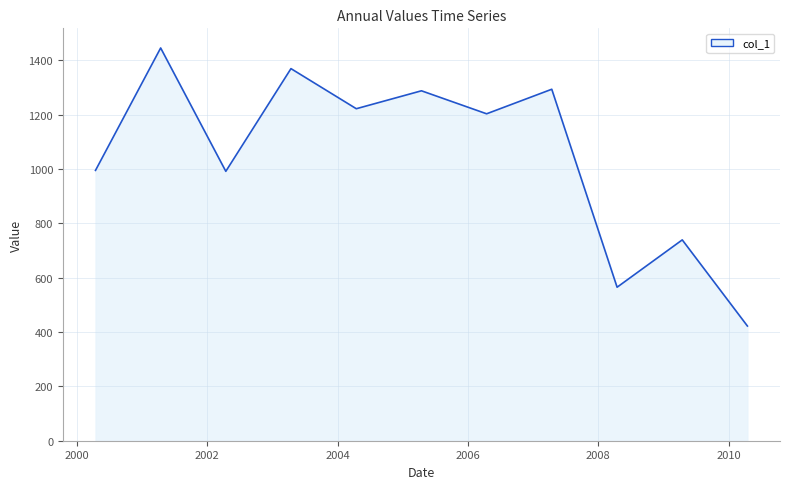

What is the maximum value shown in the chart?

1445.4